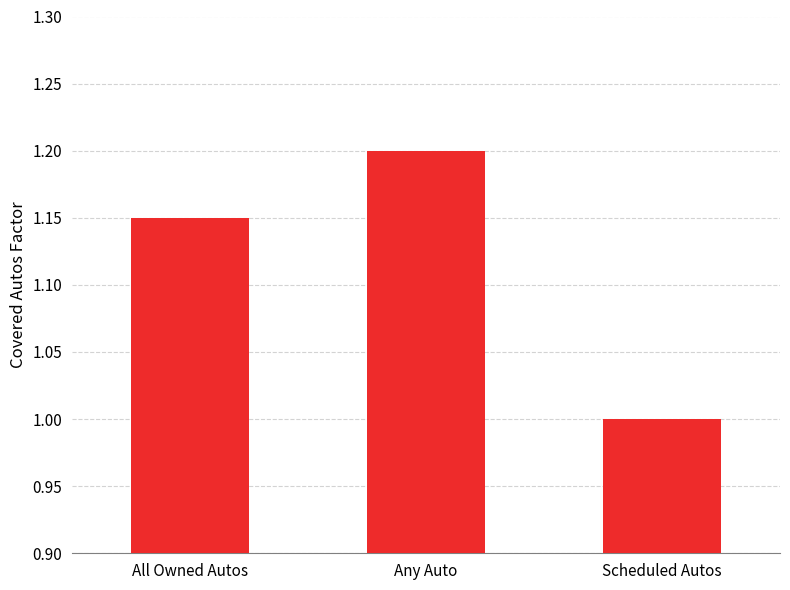

What is the label of the 3rd bar from the right?

All Owned Autos